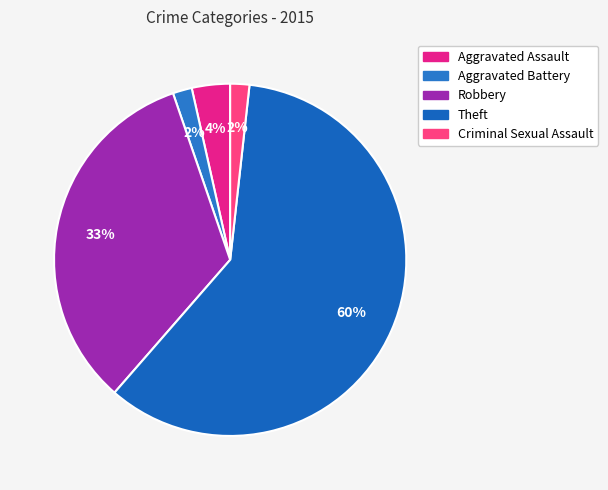

What is the ratio of the value at Aggravated Battery to the value at Criminal Sexual Assault?

1.0